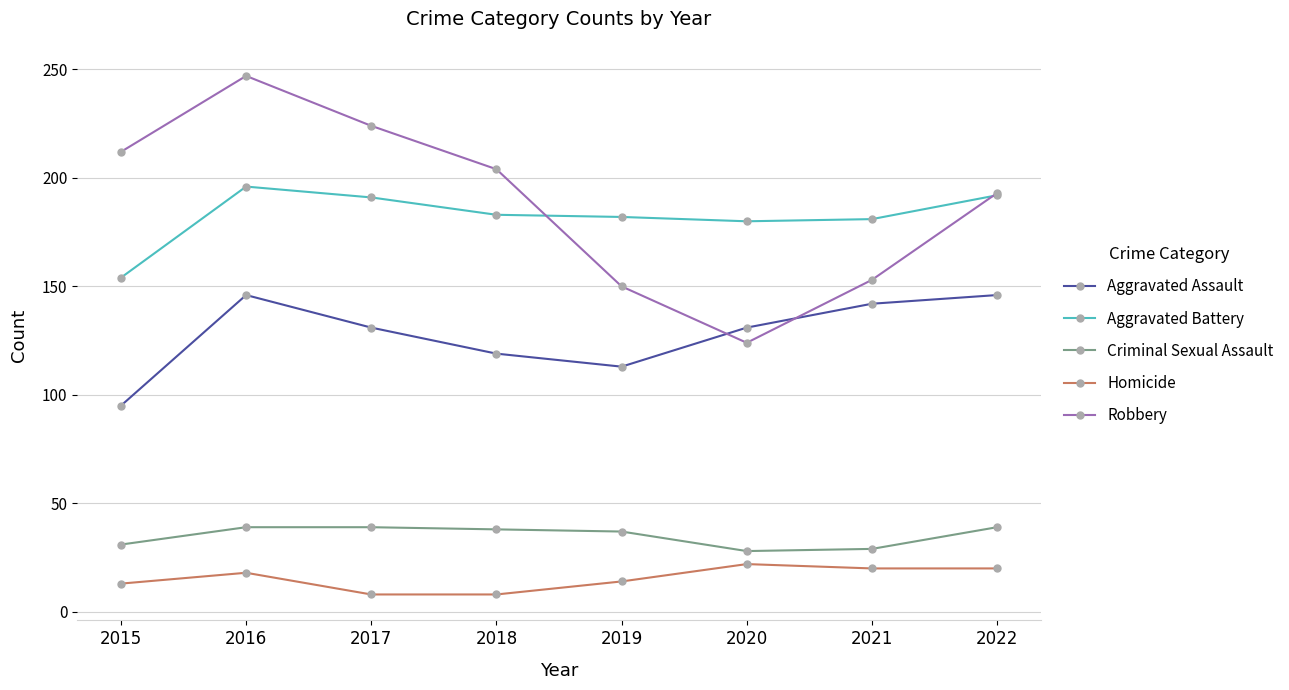

Where does the Criminal Sexual Assault series first go above 38?

2016